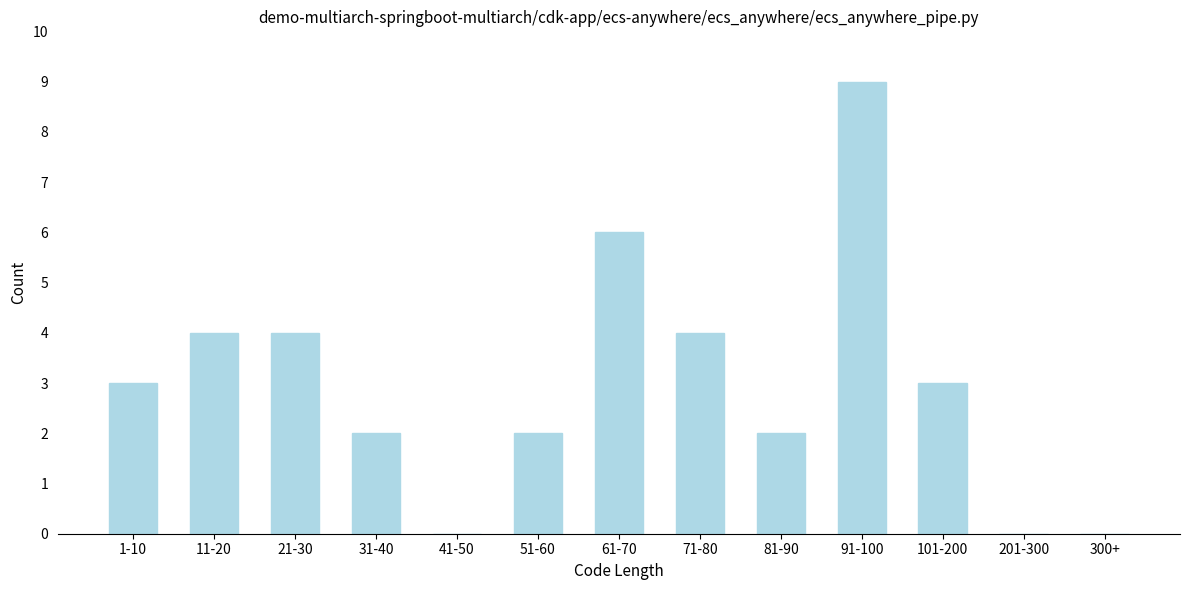

Reading left to right, transcribe all the data shown in this chart.

1-10=3	11-20=4	21-30=4	31-40=2	41-50=0	51-60=2	61-70=6	71-80=4	81-90=2	91-100=9	101-200=3	201-300=0	300+=0